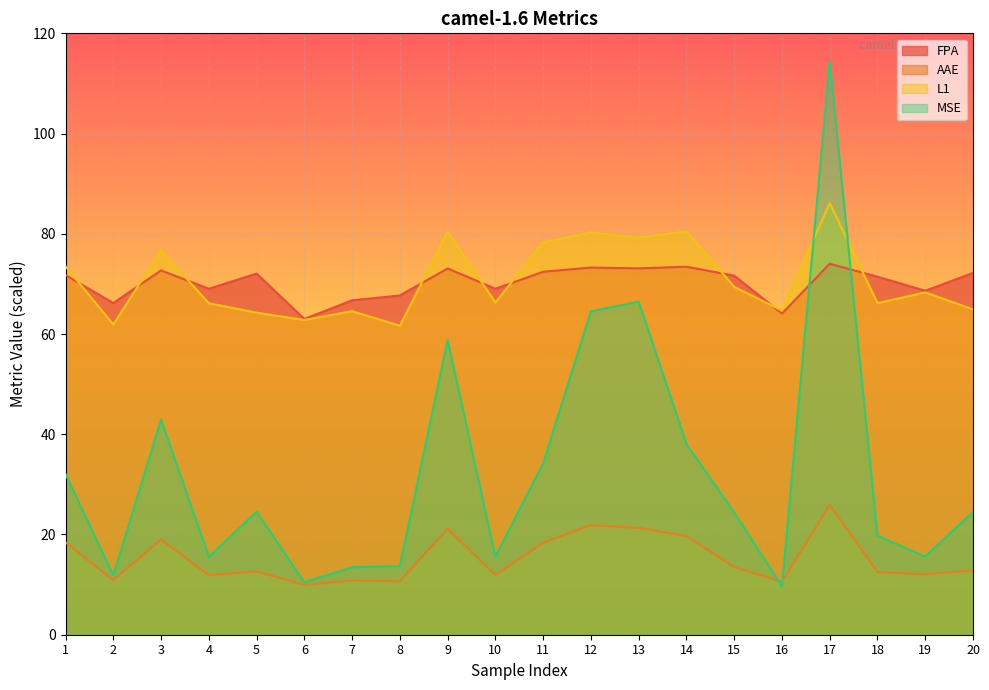

Which category has the lowest value in the AAE series?

6